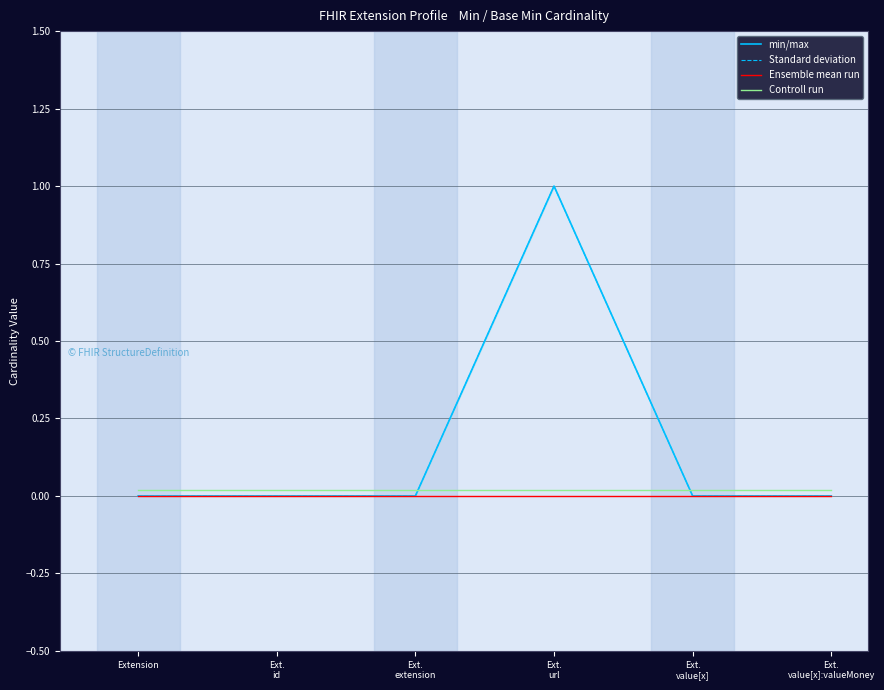

Rank the series at Ext.
extension from highest to lowest value.

Controll run, min/max, Standard deviation, Ensemble mean run